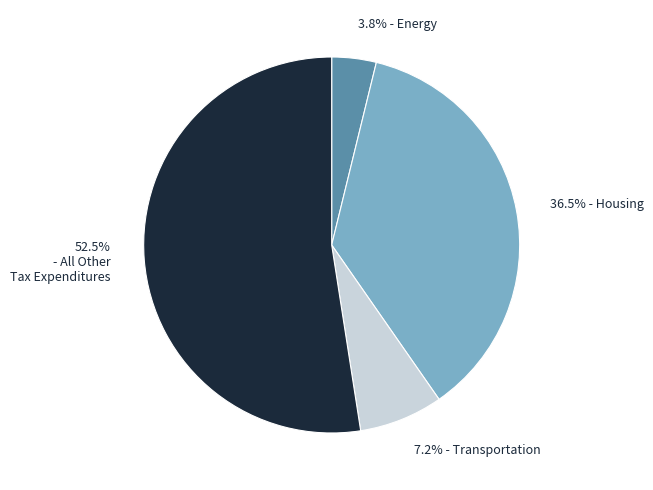

Which slice is the smallest?

3.8% - Energy